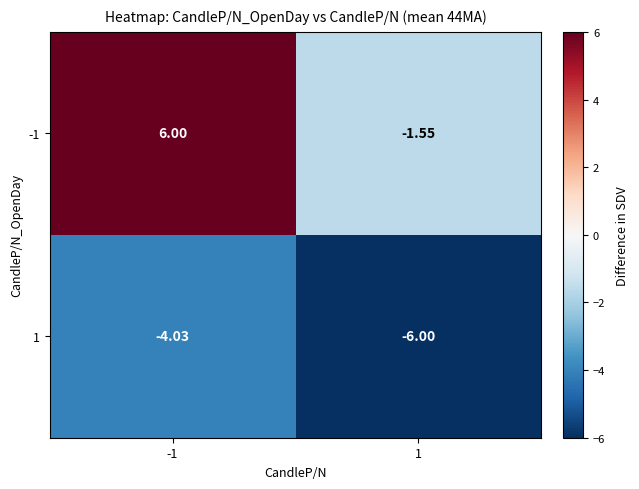

Is the value of 1 at 1 greater than the value of -1 at -1?

No